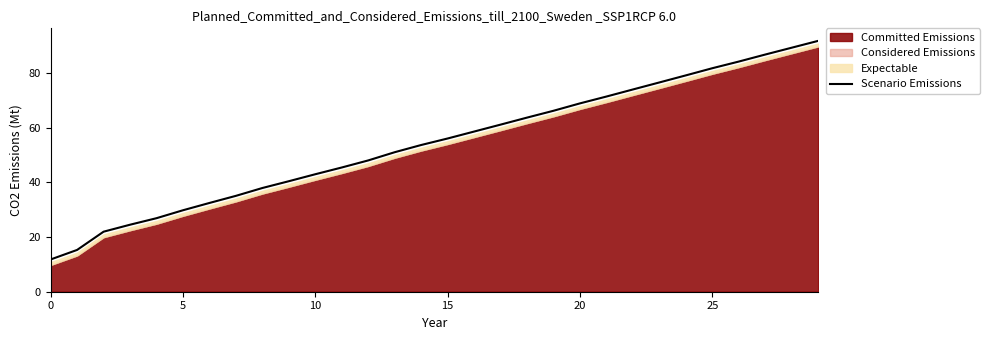

What is the maximum value shown in the chart?

91.7